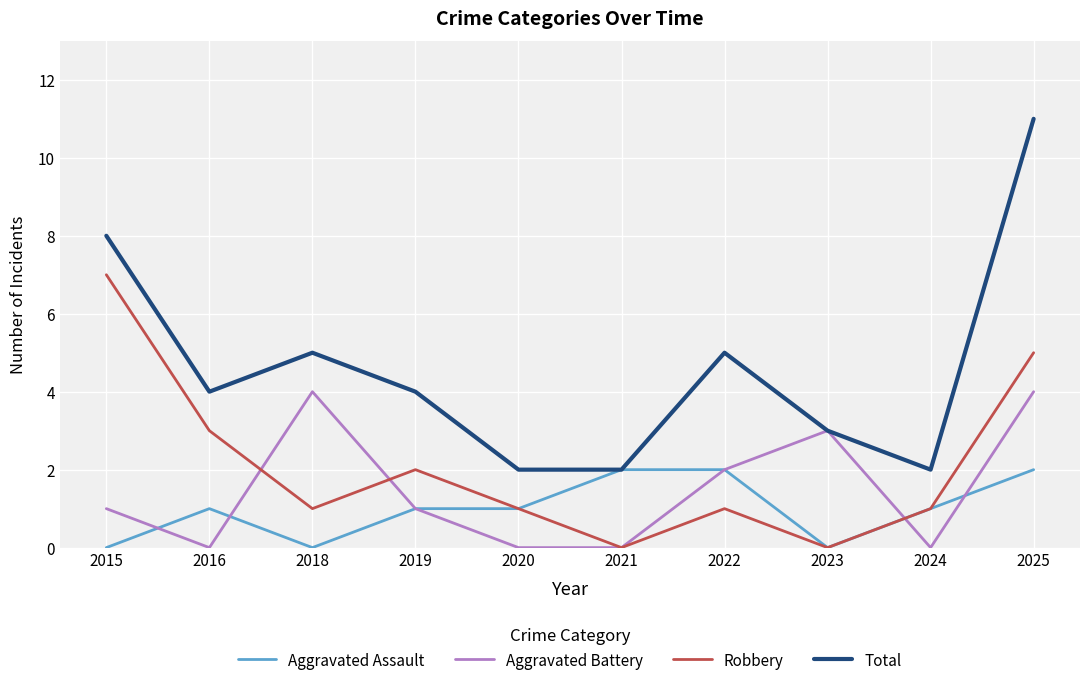

Rank the series by their maximum value, from lowest to highest.

Aggravated Assault, Aggravated Battery, Robbery, Total